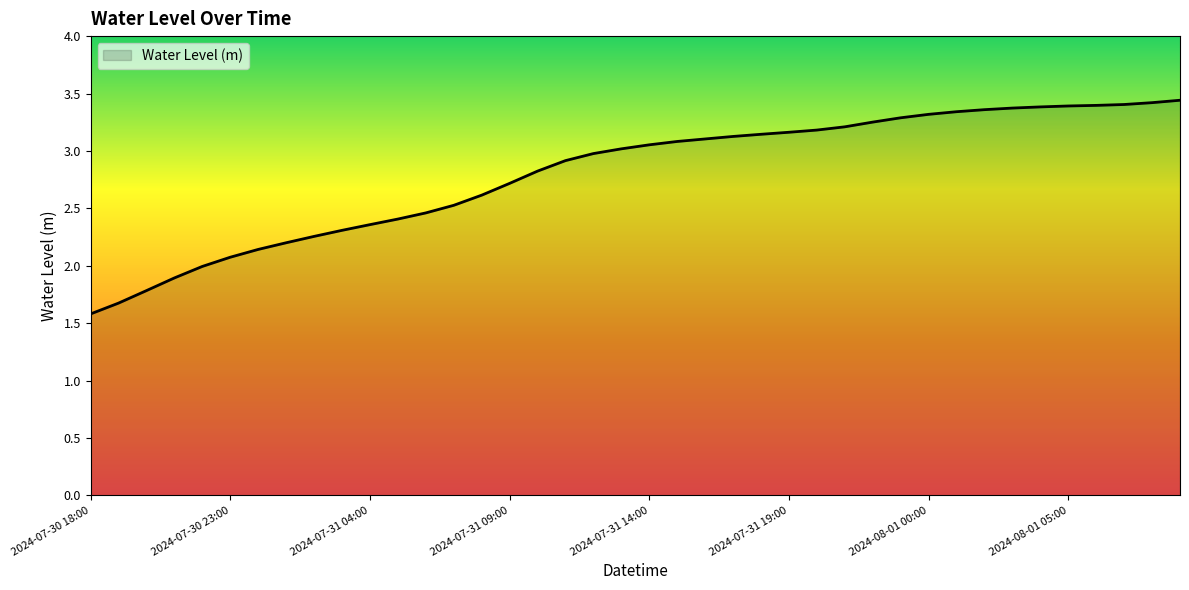

What is the smallest value displayed?

1.6